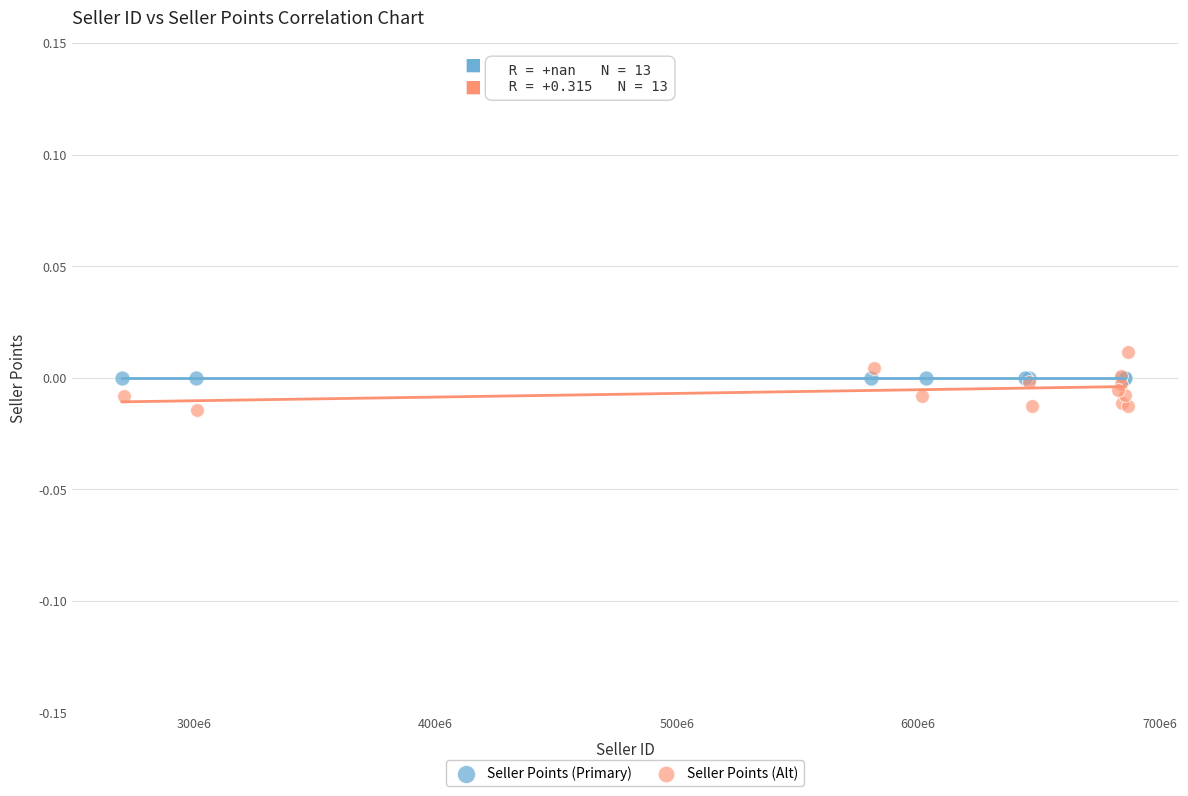

Which series reaches the minimum Y coordinate?

Seller Points (Alt)